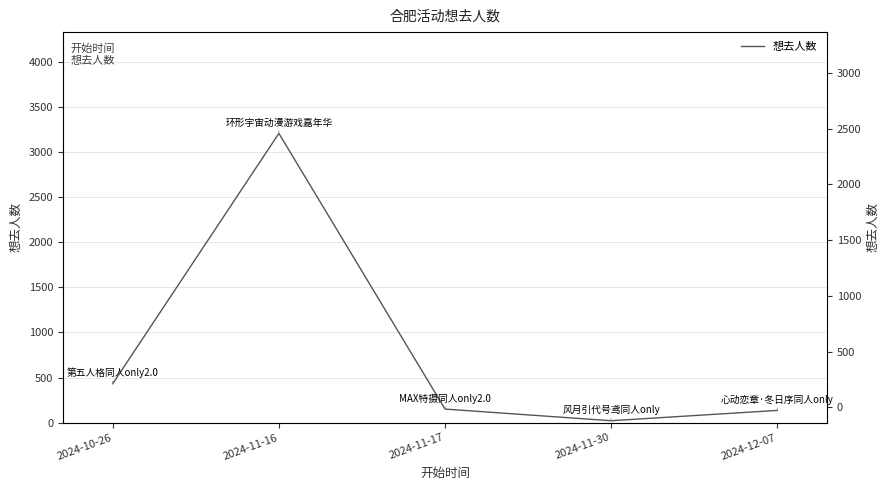

True or false: the data shows 432 at 2024-10-26.

True